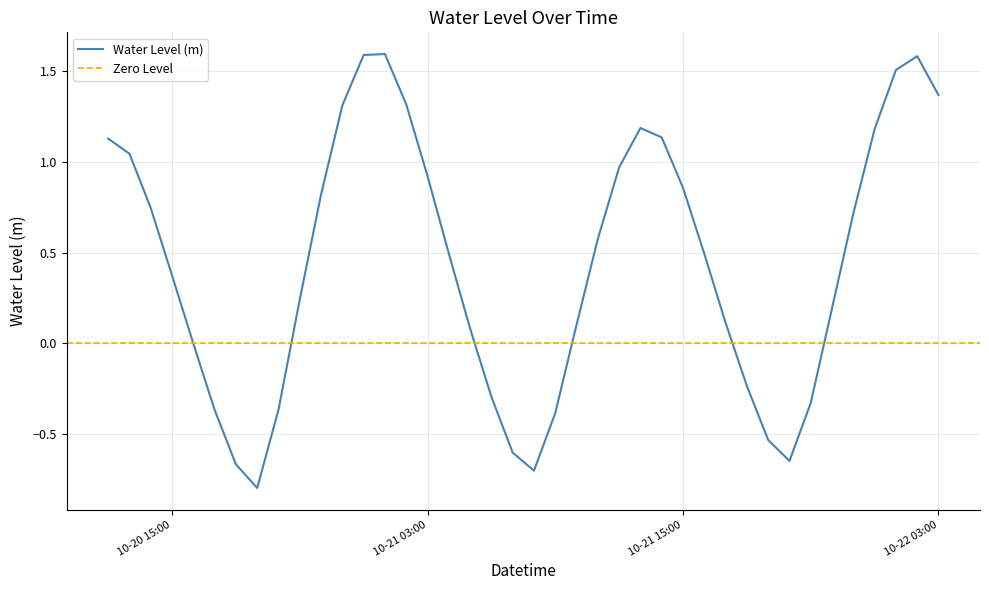

What is the lowest value of the Water Level (m) series?

-0.8